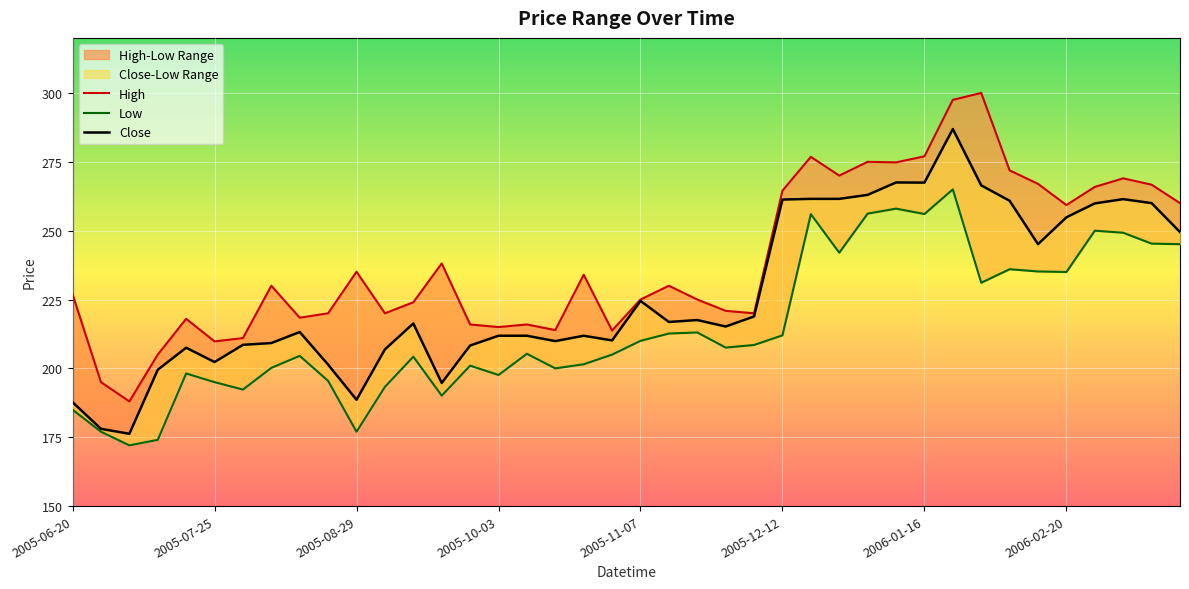

What is the value of the High point at the 23rd from the left?

225.0